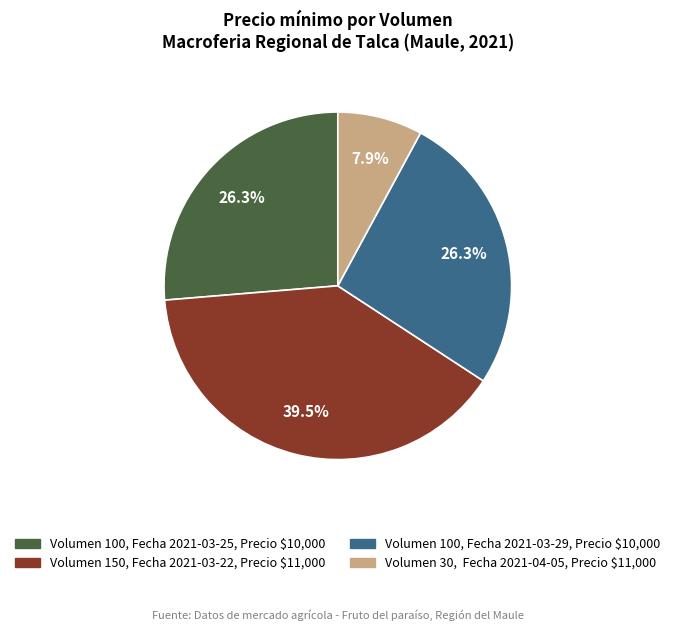

Which category has the smallest portion of the pie?

Volumen 30, Fecha 2021-04-05, Precio $11,000